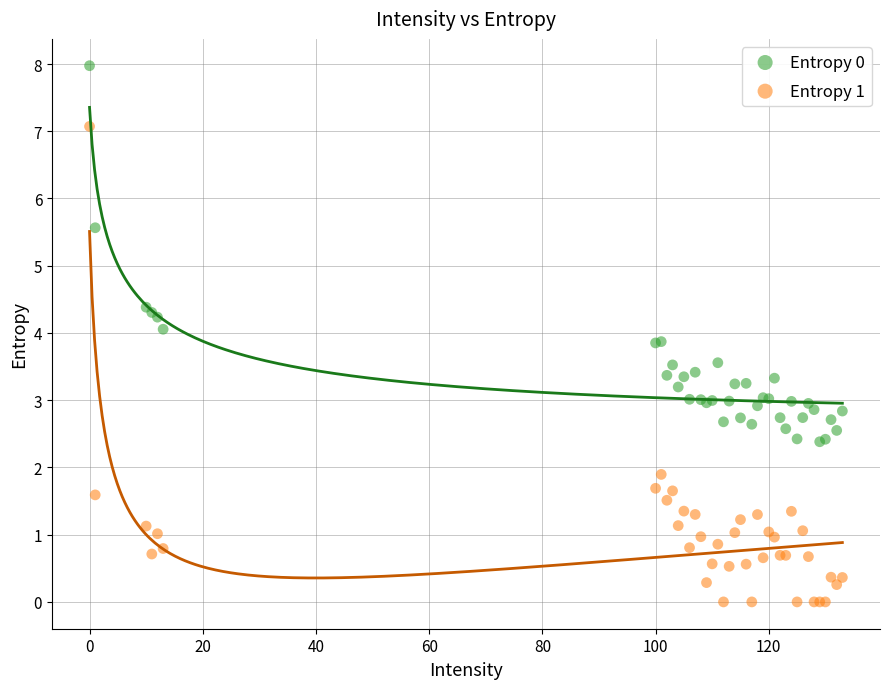

Which series reaches the minimum Y coordinate?

Entropy 1